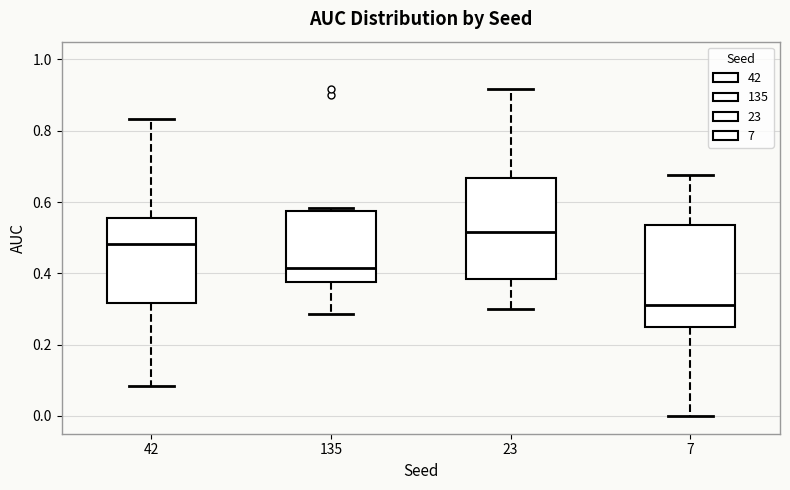

Which box has the lowest median line?

7